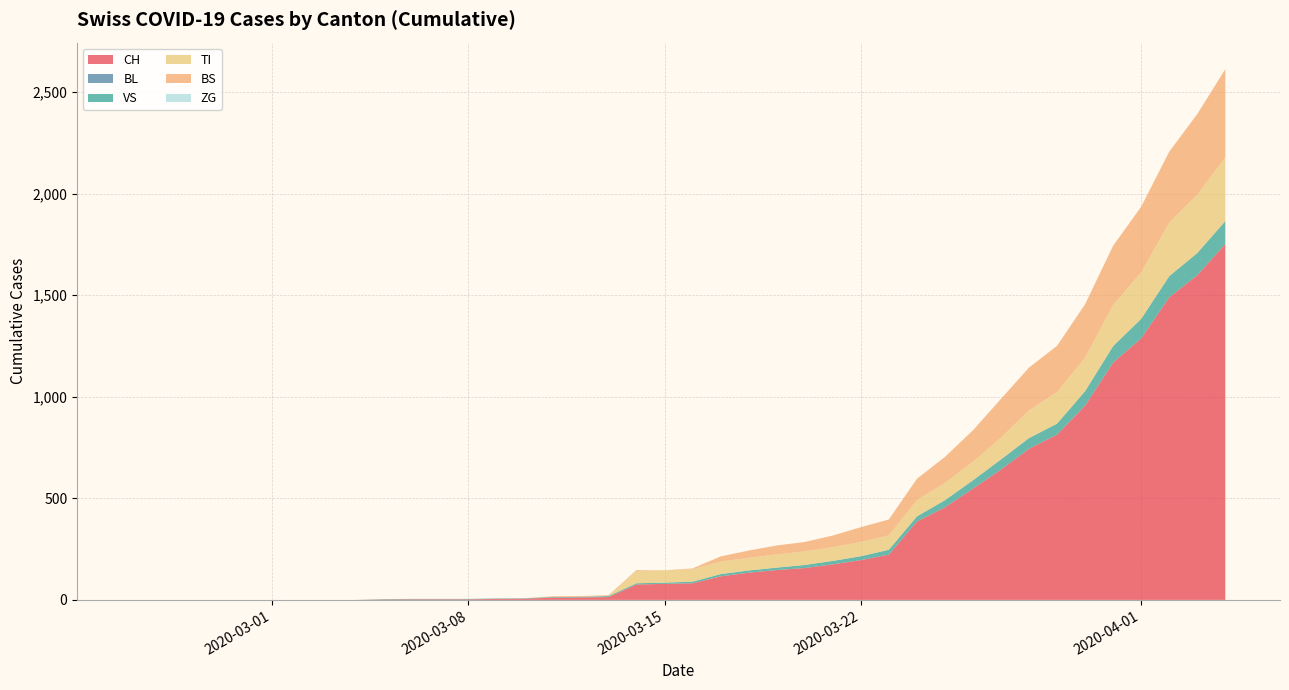

Reading left to right, extract all data points from this chart.

CH: 0	0	0	0	0	0	0	0	0	2	3	3	3	5	6	11	12	14	76	79	82	116	134	147	157	175	196	223	386	456	548	642	744	814	957	1169	1288	1490	1599	1753
BL: 0	0	0	0	0	0	0	0	0	0	0	0	0	0	0	0	0	0	0	0	0	0	0	0	0	0	0	0	0	0	0	0	0	0	0	0	0	0	0	0
VS: 0	0	0	0	0	0	0	0	0	2	2	2	2	2	2	3	3	5	6	6	8	11	11	12	15	17	19	24	25	35	41	50	53	54	71	81	96	104	109	112
TI: 0	0	0	0	0	0	0	0	0	0	0	0	0	0	0	0	0	0	61	61	61	62	62	65	67	68	70	71	80	85	91	107	136	155	165	202	229	263	287	314
BS: 0	0	0	0	0	0	0	0	0	0	0	0	0	0	0	4	4	4	4	0	4	25	36	44	46	57	73	78	105	128	155	191	211	228	263	292	323	350	397	434
ZG: 0	0	0	0	0	0	0	0	0	0	0	0	0	0	0	0	0	0	0	0	0	0	0	0	0	0	0	0	0	0	0	0	0	0	0	0	0	0	0	0